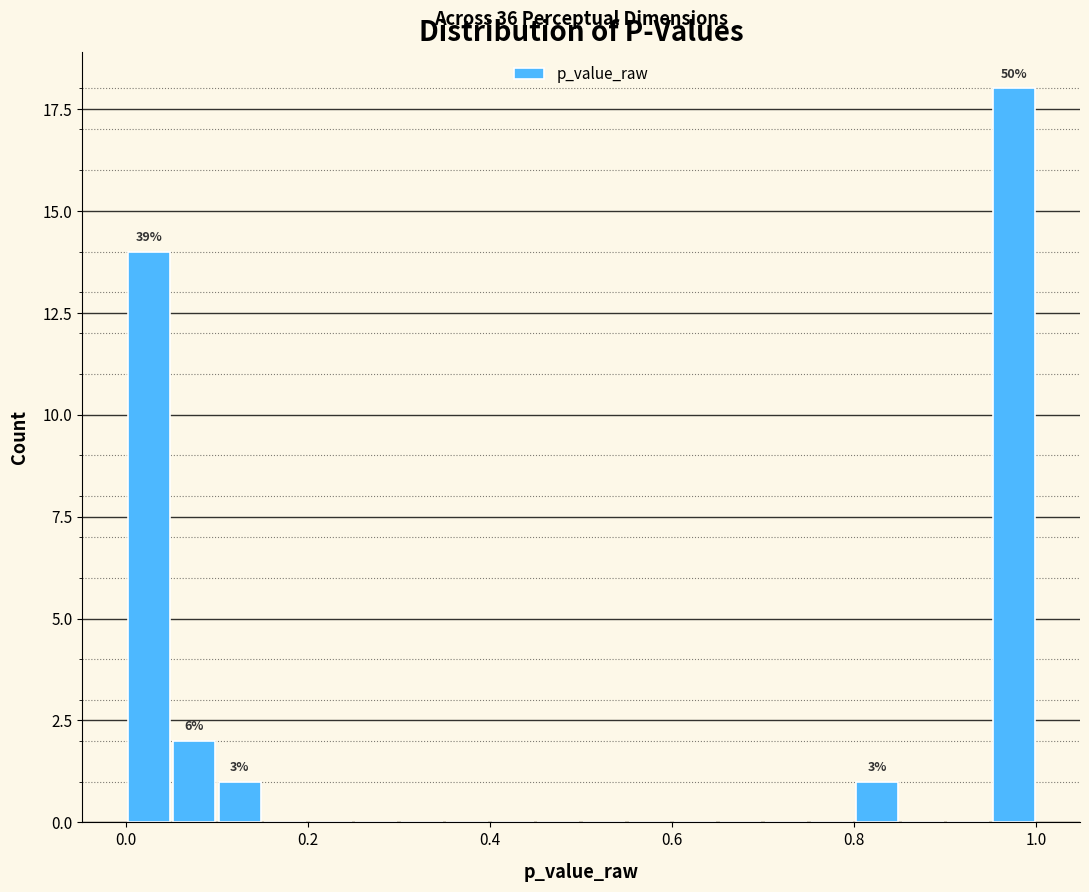

Read against the x-axis, roughly where is the centre of the tallest bar?

0.98